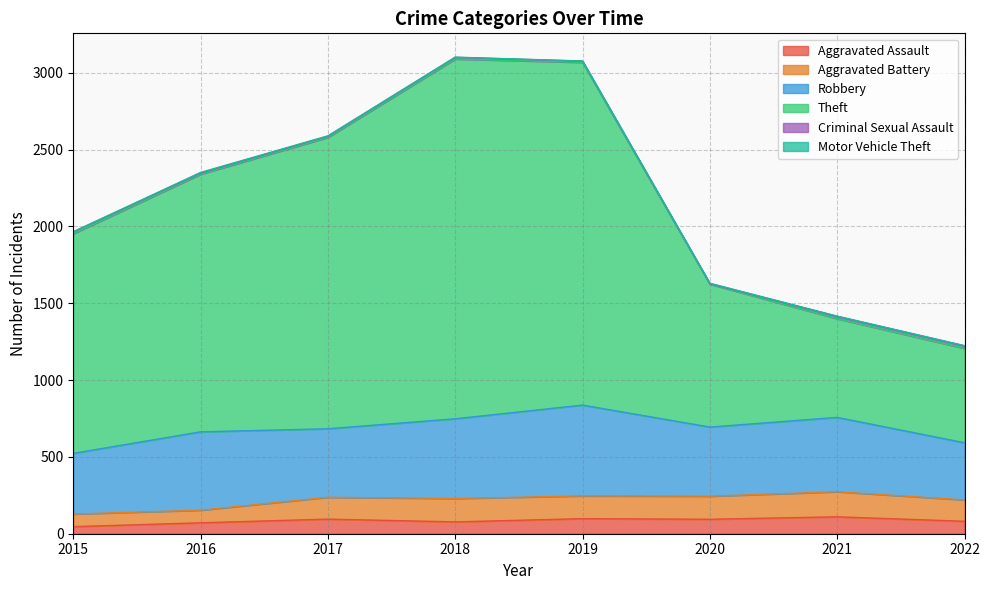

Read the Robbery value at 2018, to the nearest 5.

520